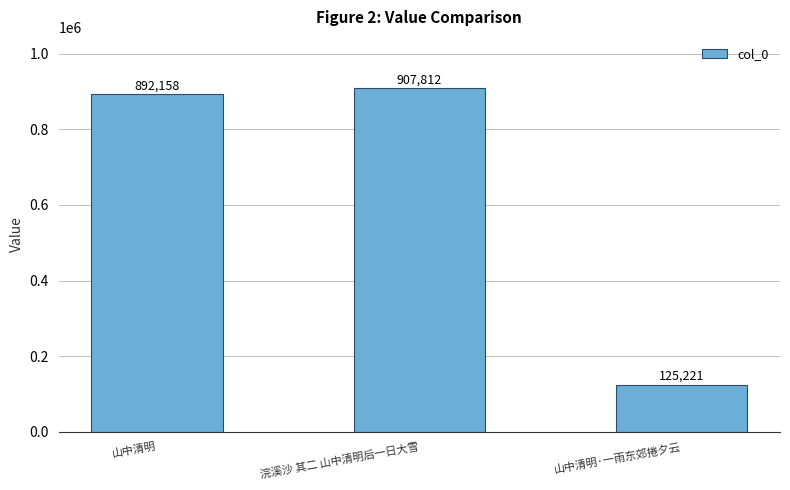

List the labels in order of value, smallest first.

山中清明·一雨东郊捲夕云, 山中清明, 浣溪沙 其二 山中清明后一日大雪